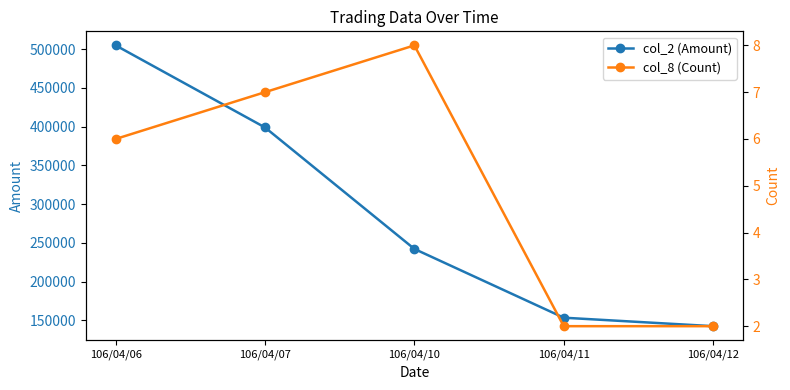

What is the value of the col_2 (Amount) point at the 4th from the left?

153450